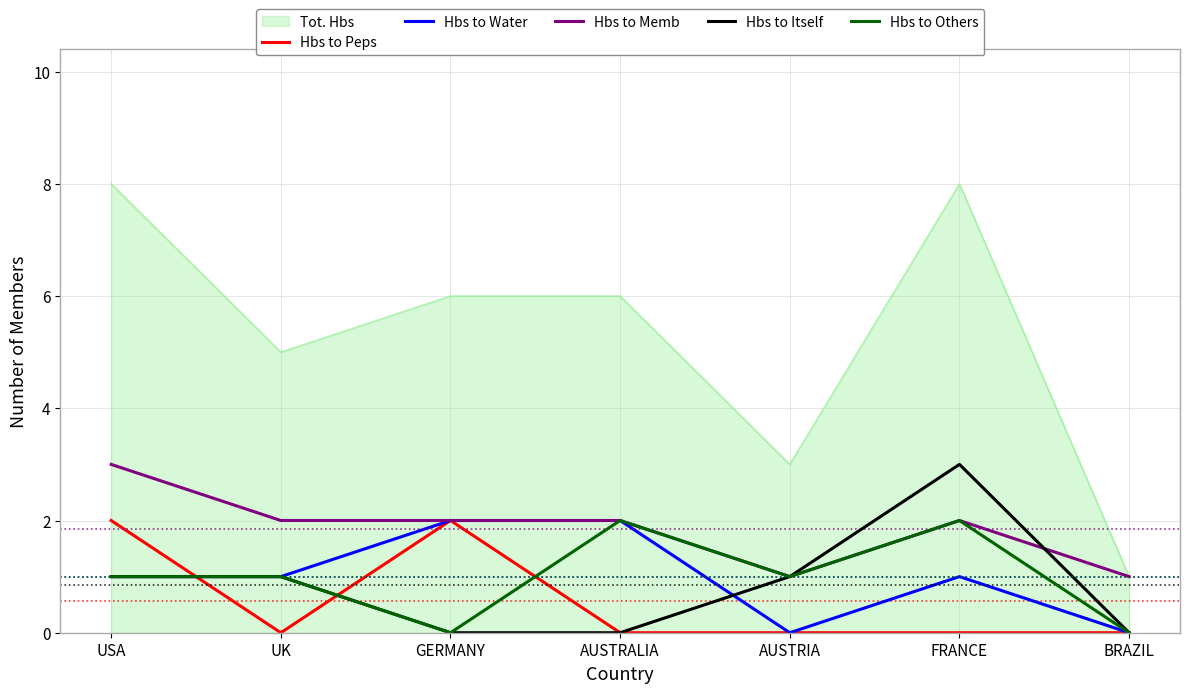

At which label does Hbs to Itself reach its peak?

FRANCE